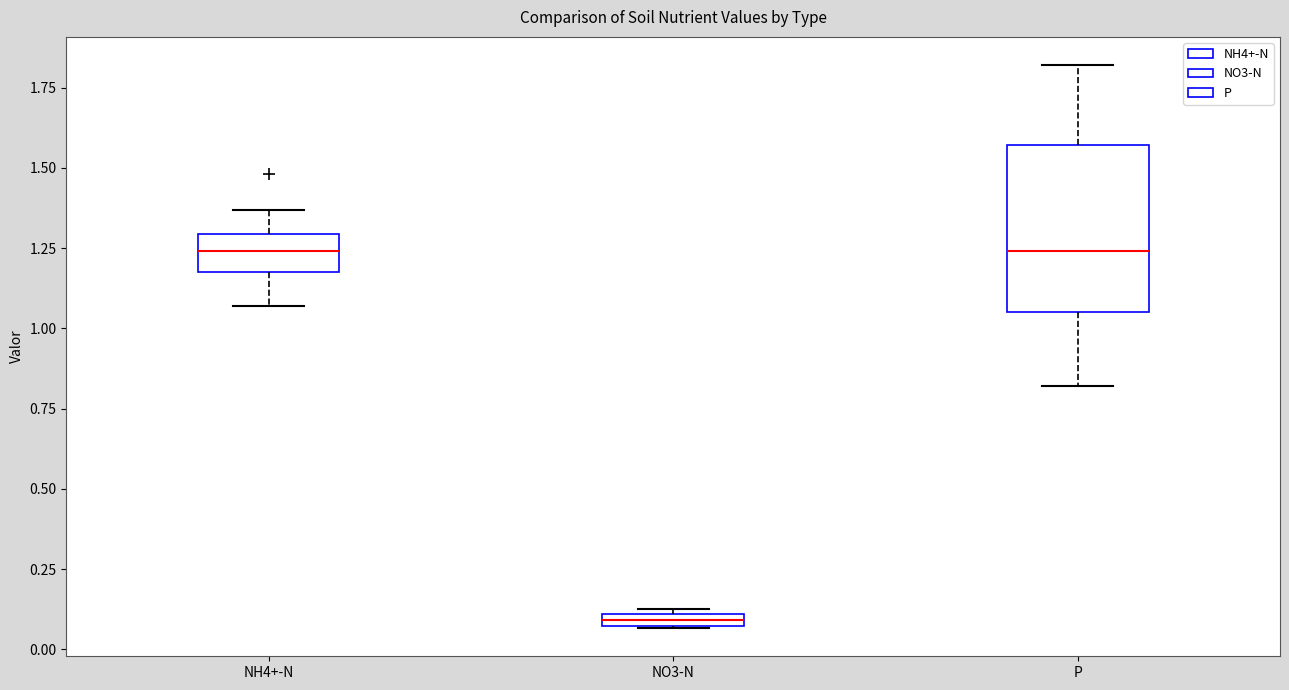

Where is the upper edge of the box for NO3-N on the y-axis? The values are not printed on the chart, so give them approximately, as read against the axis.

0.10